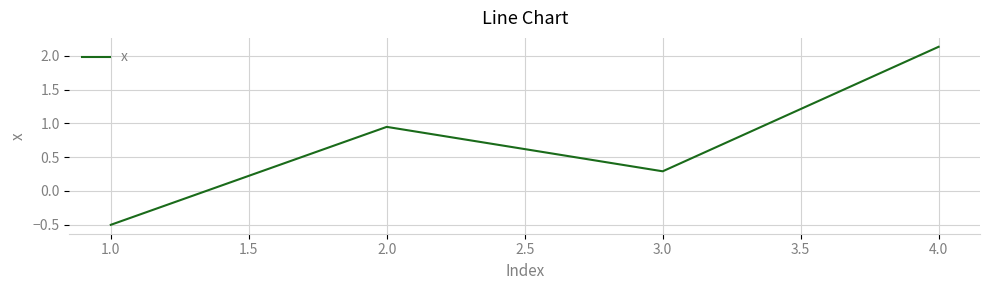

Rank the categories by value from lowest to highest.

1.0, 3.0, 2.0, 4.0